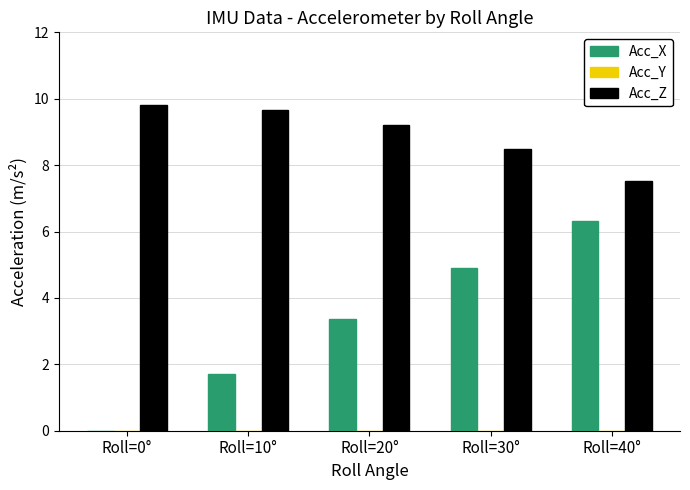

Are the bars horizontal?

No